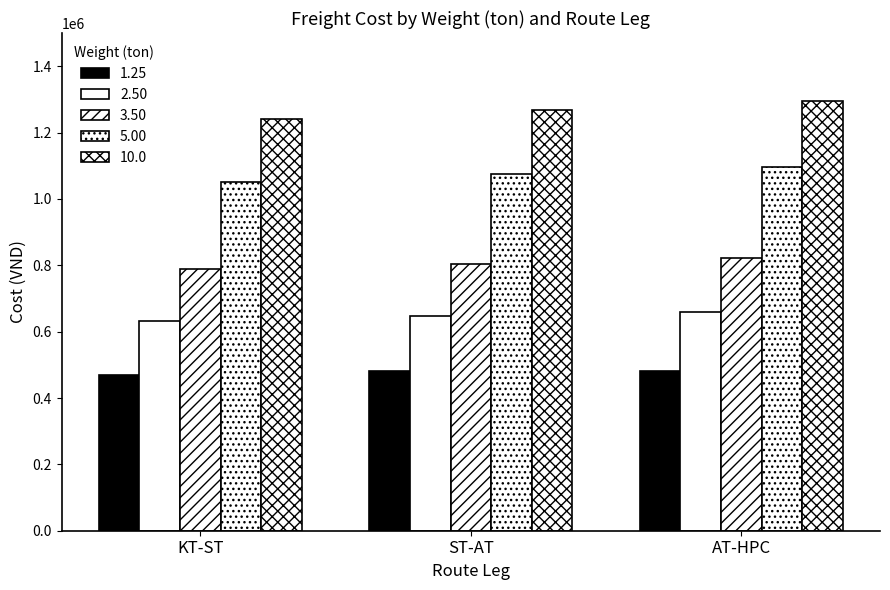

At which label does 3.50 reach its peak?

AT-HPC